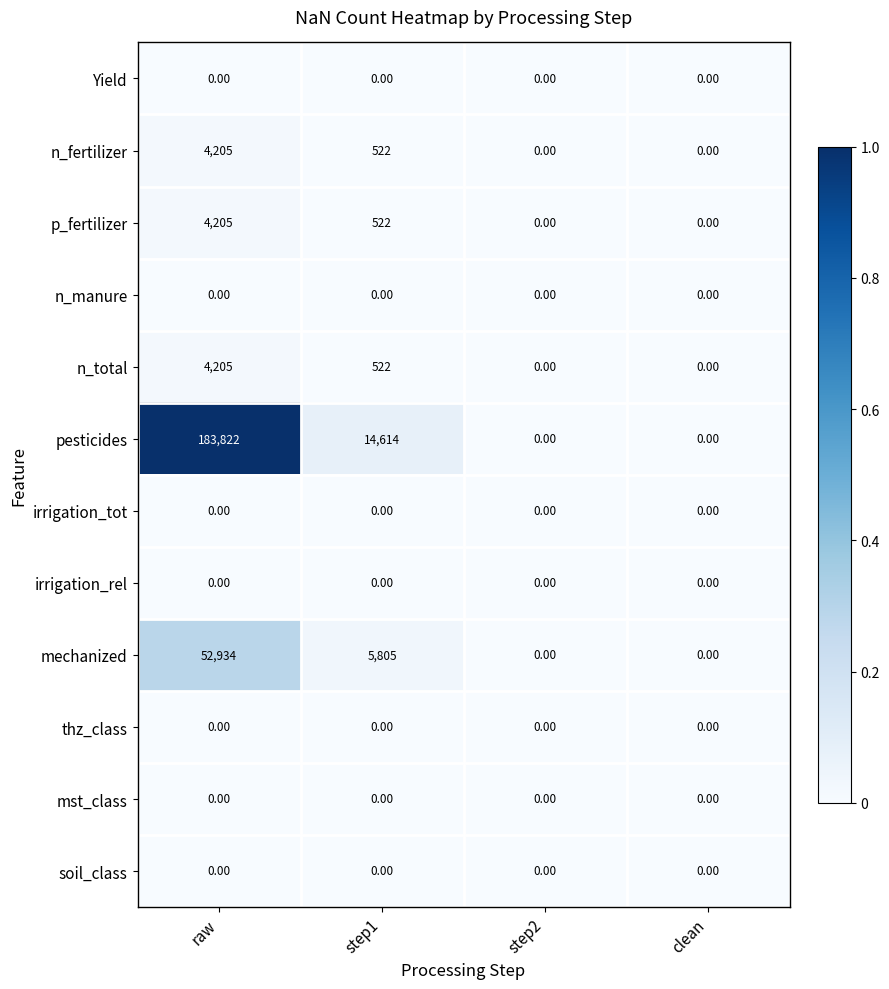

What is the difference between the n_fertilizer values at step1 and step2?

522